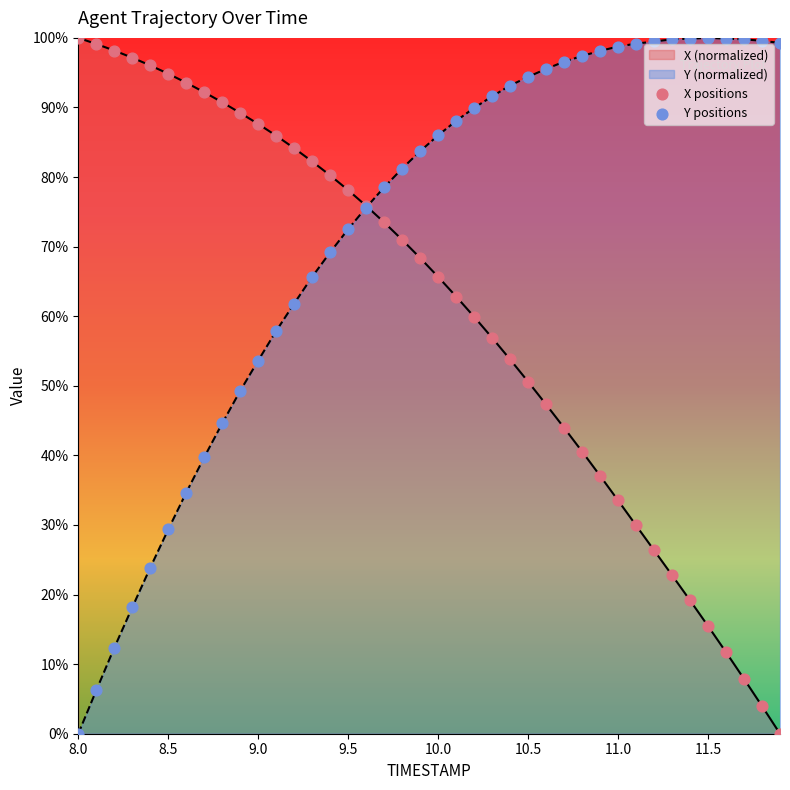

Which series has the largest total across all categories?

Y (normalized)